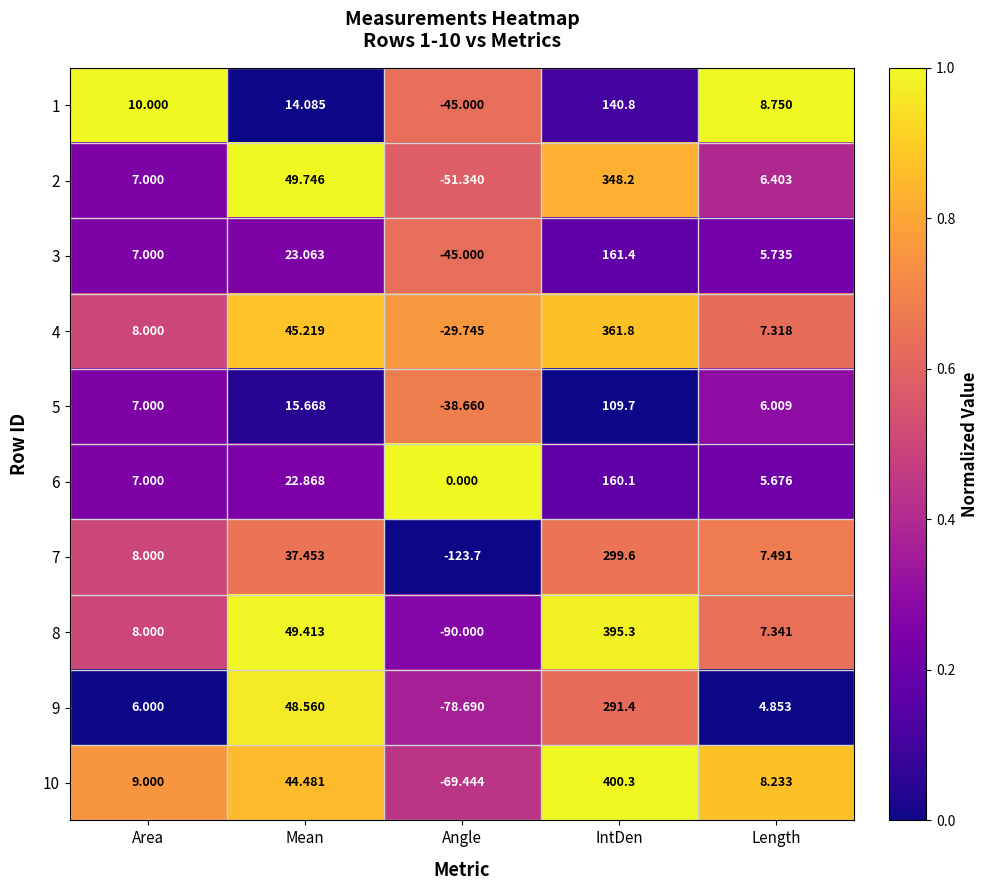

At which category is the sum across all series the highest?

IntDen